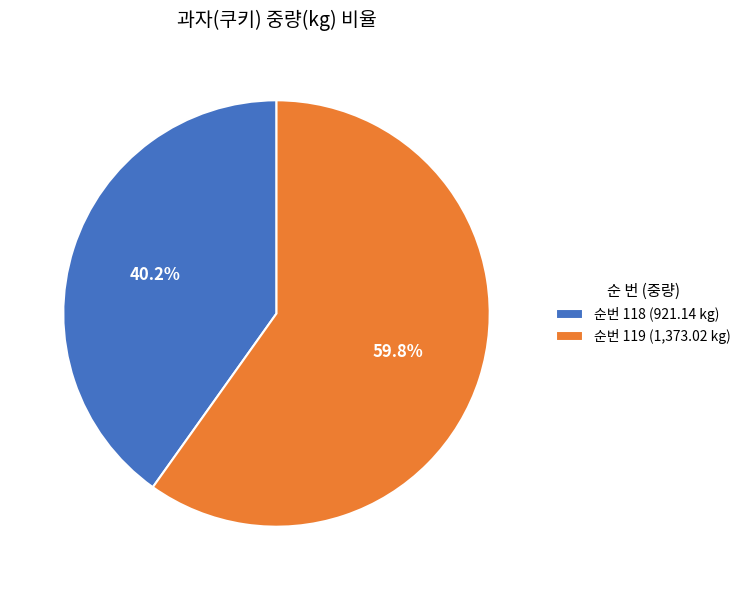

What percentage is NOT represented by 순번 119 (1,373.02 kg)?

40.2%